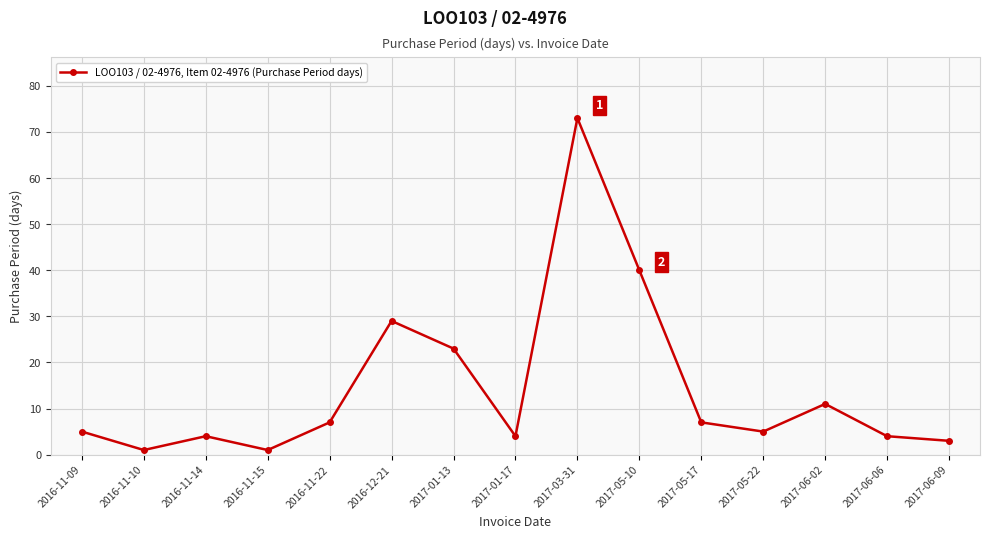

How many points are lower than both their immediate neighbors (excluding endpoints)?

4